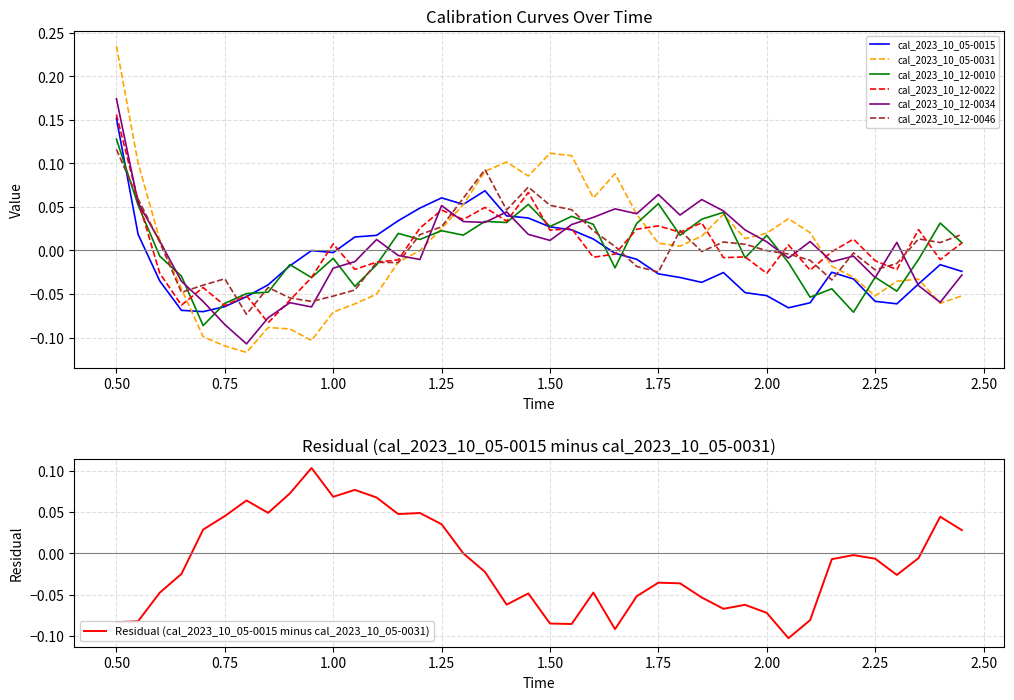

True or false: cal_2023_10_05-0015 and cal_2023_10_12-0046 intersect in this chart.

True